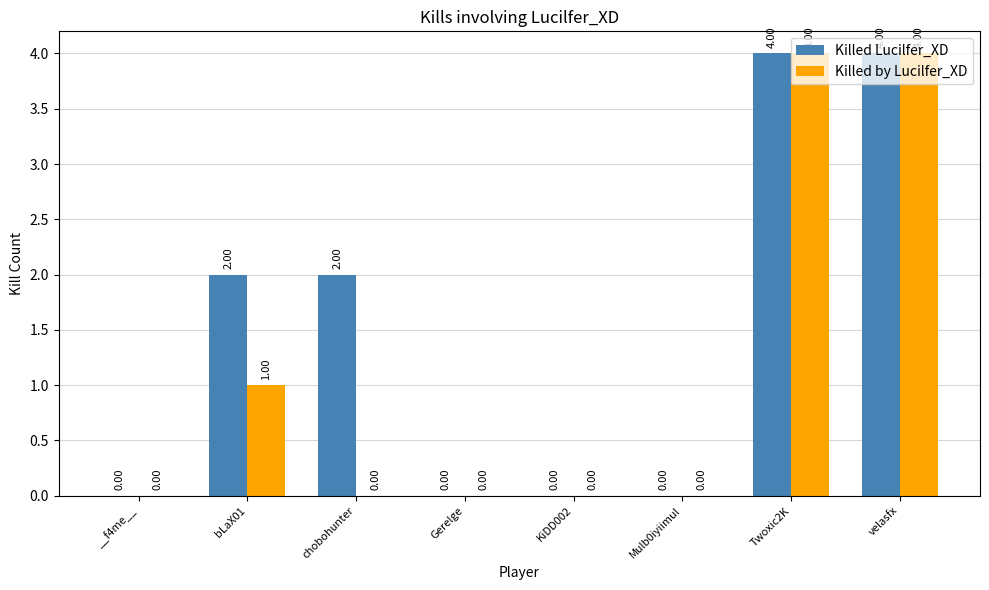

How many series are shown in this chart?

2